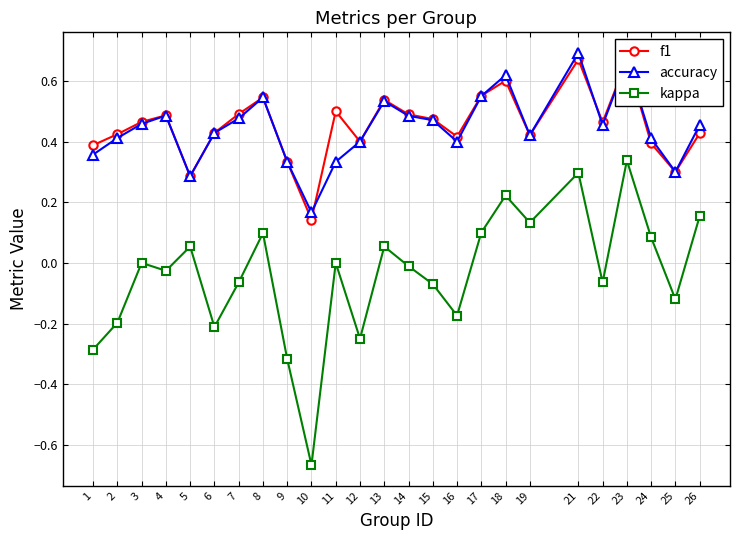

At which category does f1 reach its first local valley?

5